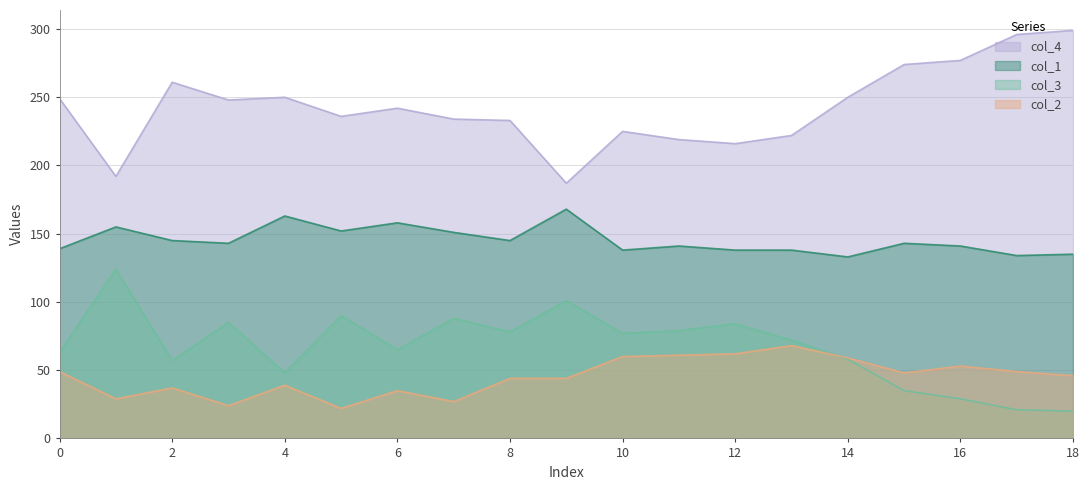

In col_3, how many points are lower than both neighbors (excluding endpoints)?

5